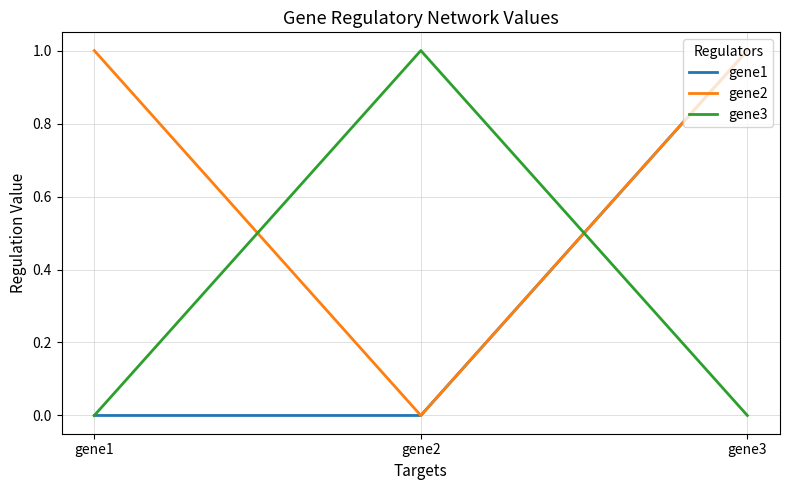

Which series has the largest total across all categories?

gene2